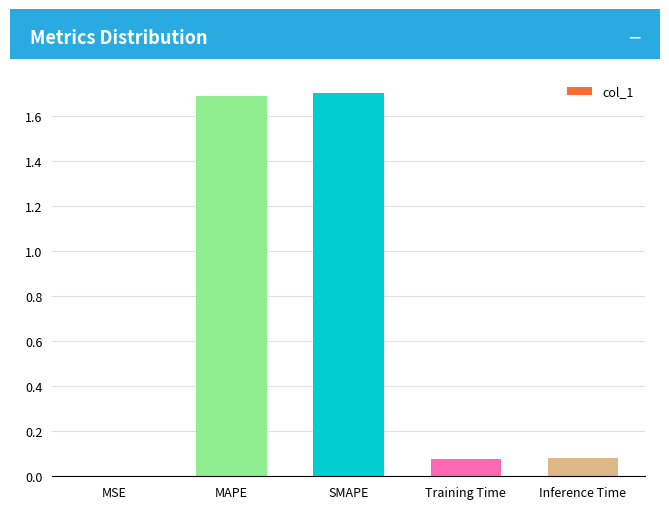

What is the sum of all values?

3.5